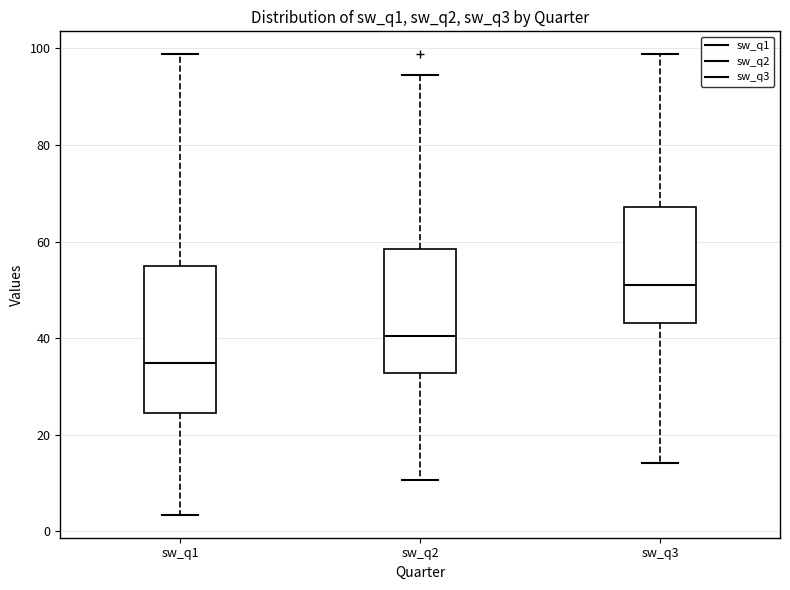

Which box's median line is the lowest?

sw_q1